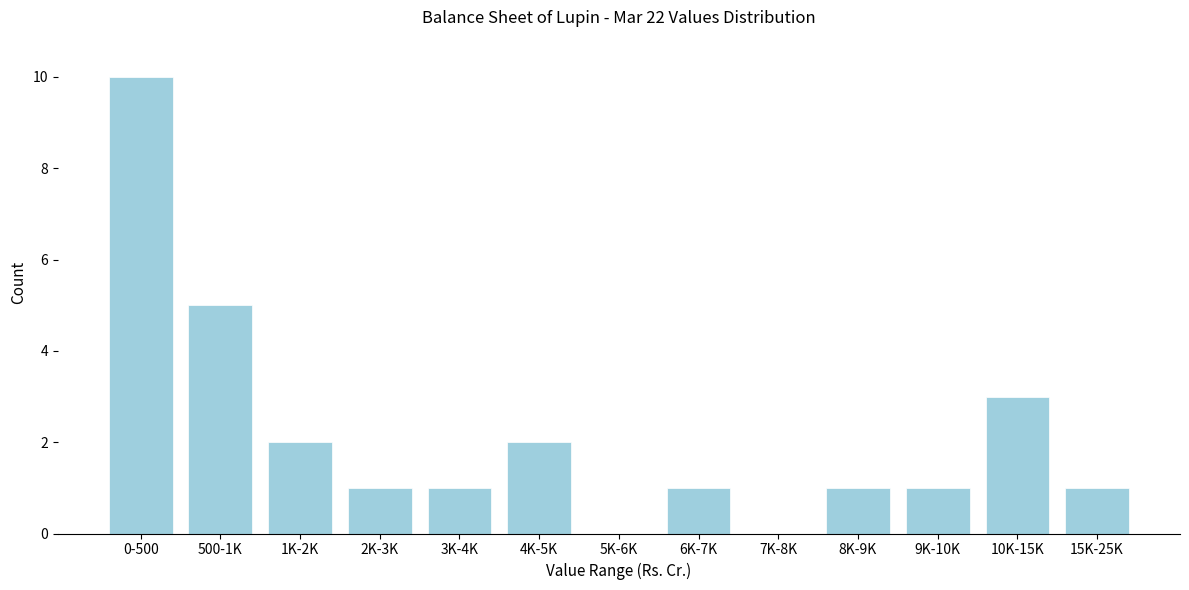

Reading left to right, list all the values displayed in this chart.

0-500=10	500-1K=5	1K-2K=2	2K-3K=1	3K-4K=1	4K-5K=2	5K-6K=0	6K-7K=1	7K-8K=0	8K-9K=1	9K-10K=1	10K-15K=3	15K-25K=1